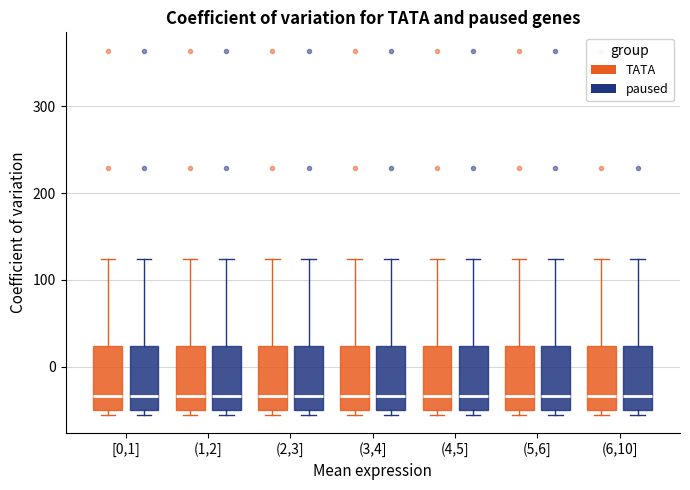

Reading left to right, read every box against the y-axis: the position of its median line, the range the box covers, and the ends of its whiskers. The values are not printed on the chart, so give them approximately, as read against the axis.

[0,1] (TATA): median -30, box -50 to 20, whiskers -50 (just below the box's lower edge) to 120
[0,1] (paused): median -30, box -50 to 20, whiskers -50 (just below the box's lower edge) to 120
(1,2] (TATA): median -30, box -50 to 20, whiskers -50 (just below the box's lower edge) to 120
(1,2] (paused): median -30, box -50 to 20, whiskers -50 (just below the box's lower edge) to 120
(2,3] (TATA): median -30, box -50 to 20, whiskers -50 (just below the box's lower edge) to 120
(2,3] (paused): median -30, box -50 to 20, whiskers -50 (just below the box's lower edge) to 120
(3,4] (TATA): median -30, box -50 to 20, whiskers -50 (just below the box's lower edge) to 120
(3,4] (paused): median -30, box -50 to 20, whiskers -50 (just below the box's lower edge) to 120
(4,5] (TATA): median -30, box -50 to 20, whiskers -50 (just below the box's lower edge) to 120
(4,5] (paused): median -30, box -50 to 20, whiskers -50 (just below the box's lower edge) to 120
(5,6] (TATA): median -30, box -50 to 20, whiskers -50 (just below the box's lower edge) to 120
(5,6] (paused): median -30, box -50 to 20, whiskers -50 (just below the box's lower edge) to 120
(6,10] (TATA): median -30, box -50 to 20, whiskers -50 (just below the box's lower edge) to 120
(6,10] (paused): median -30, box -50 to 20, whiskers -50 (just below the box's lower edge) to 120